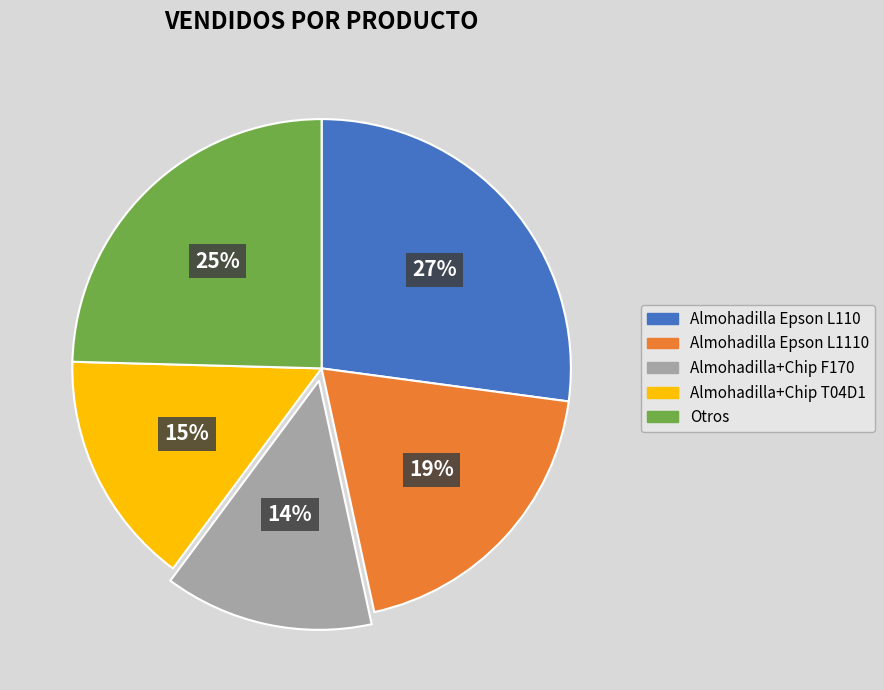

Does Almohadilla+Chip F170 account for over 50% of the chart?

No